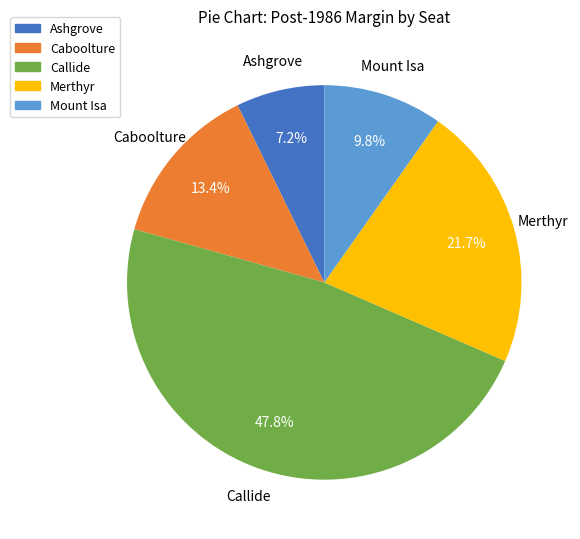

How many slices are in this pie chart?

5